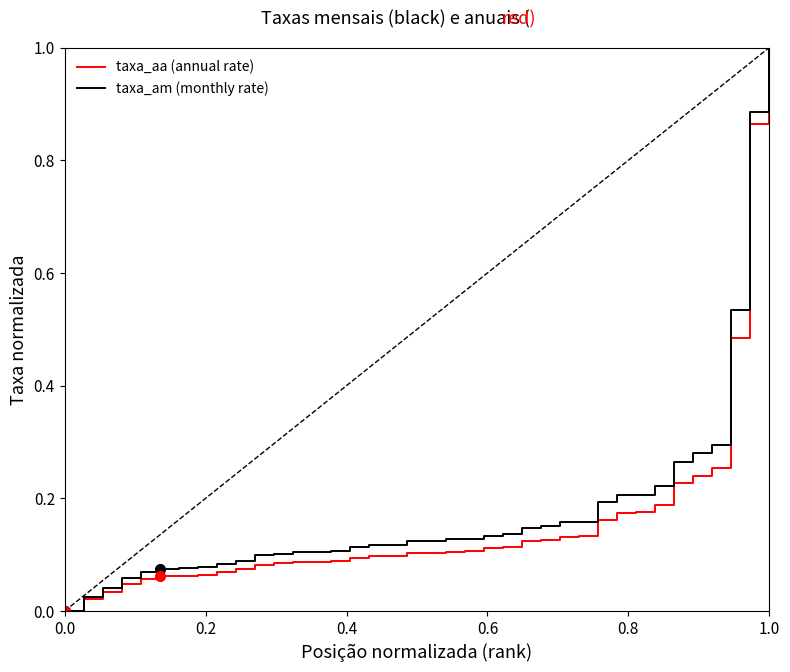

How many lines are shown in the chart?

2